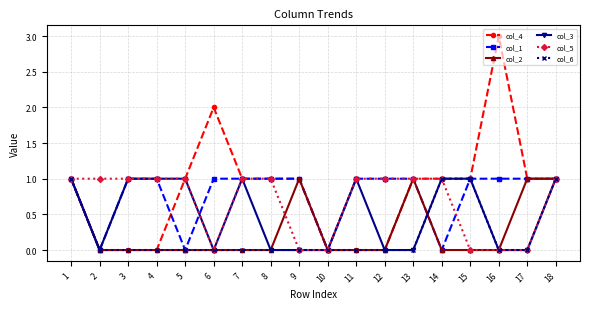

The value of col_3 at 16 is 1. True or false?

False